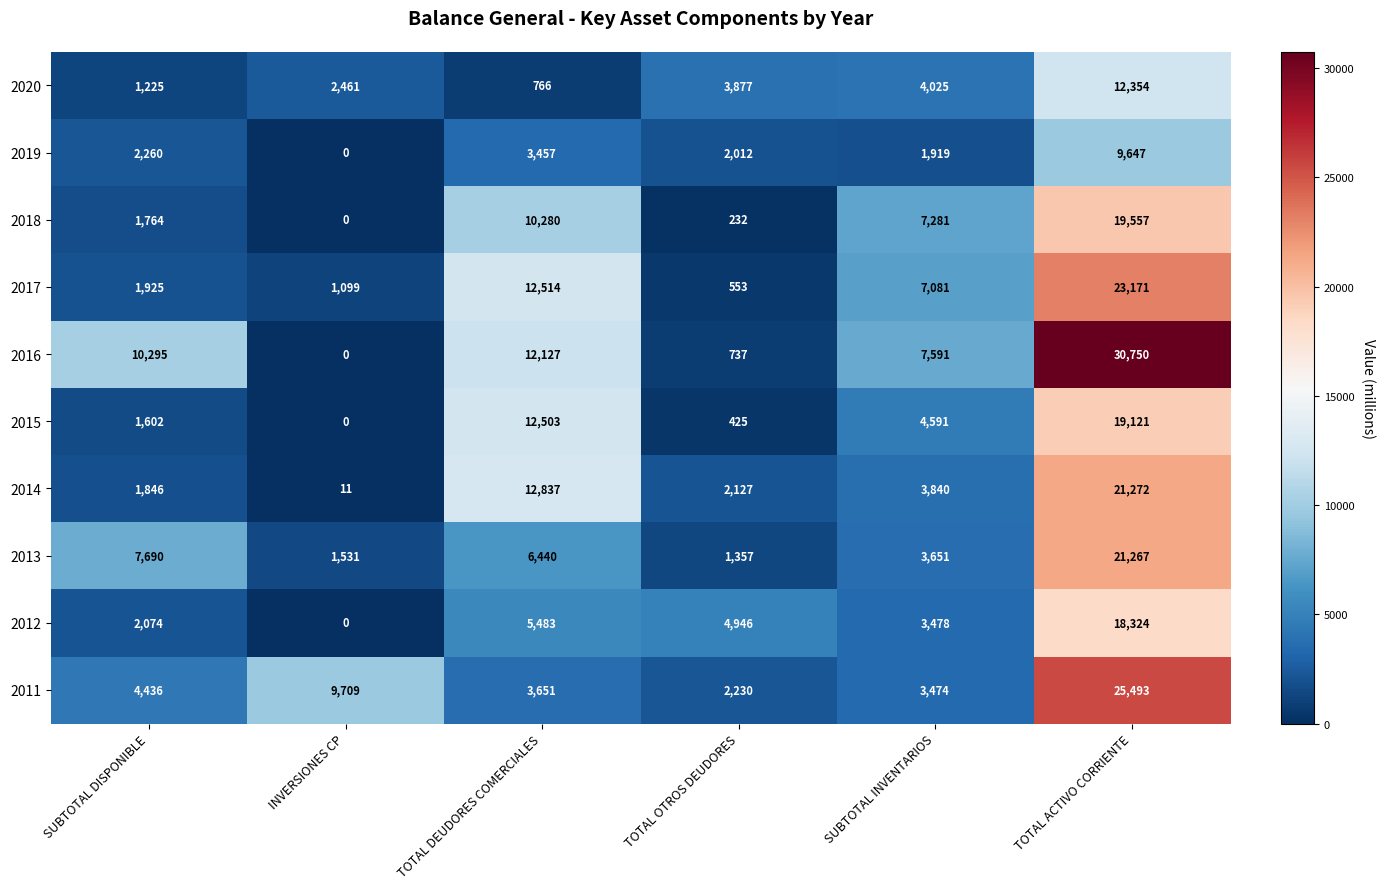

At which category does the chart reach its peak across all series?

TOTAL ACTIVO CORRIENTE